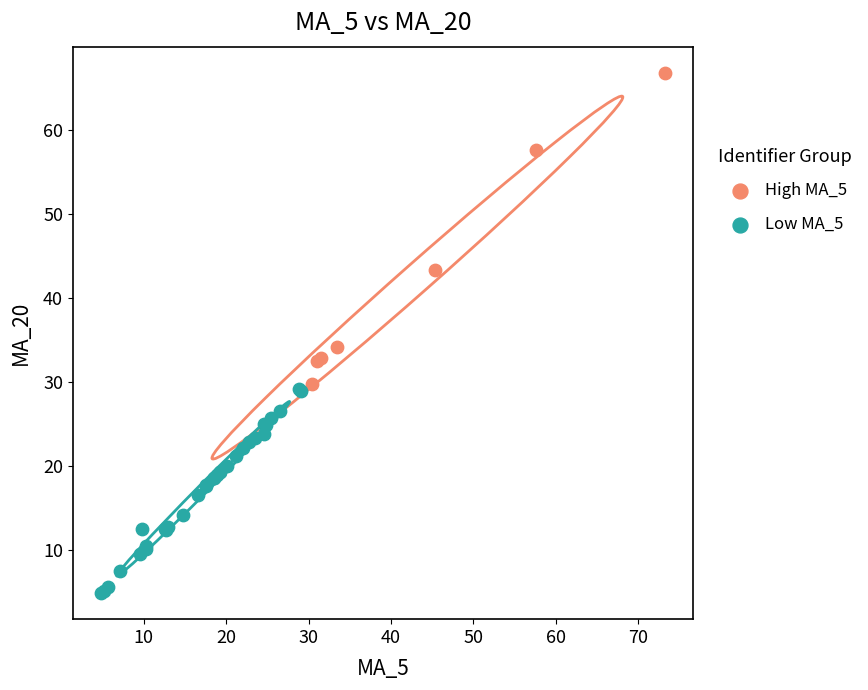

What are all the series names shown in the legend?

High MA_5, Low MA_5